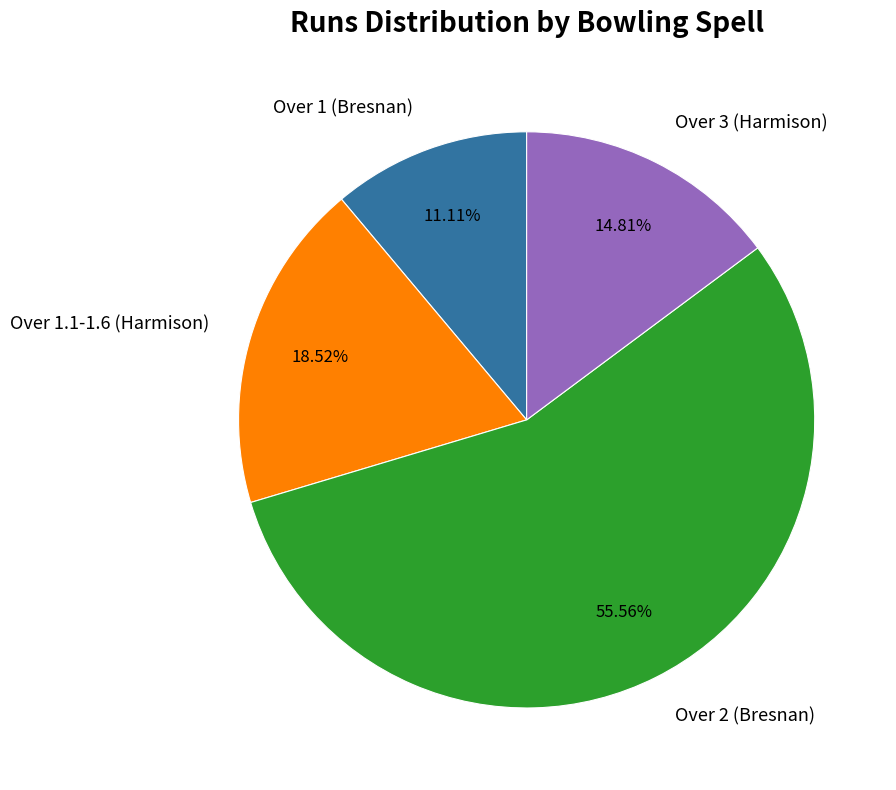

How many slices are in this pie chart?

4